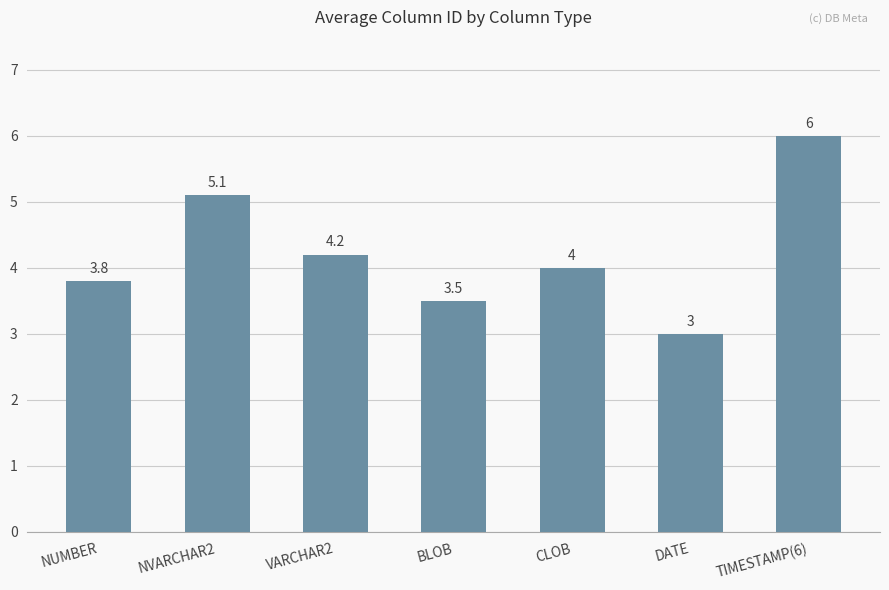

What is the change in value from NUMBER to VARCHAR2?

+0.4